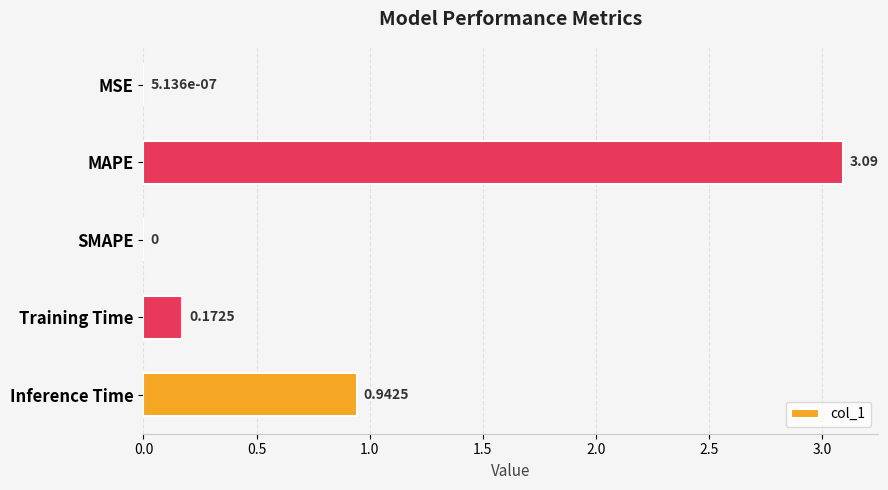

Which label corresponds to the largest value in the chart?

MAPE